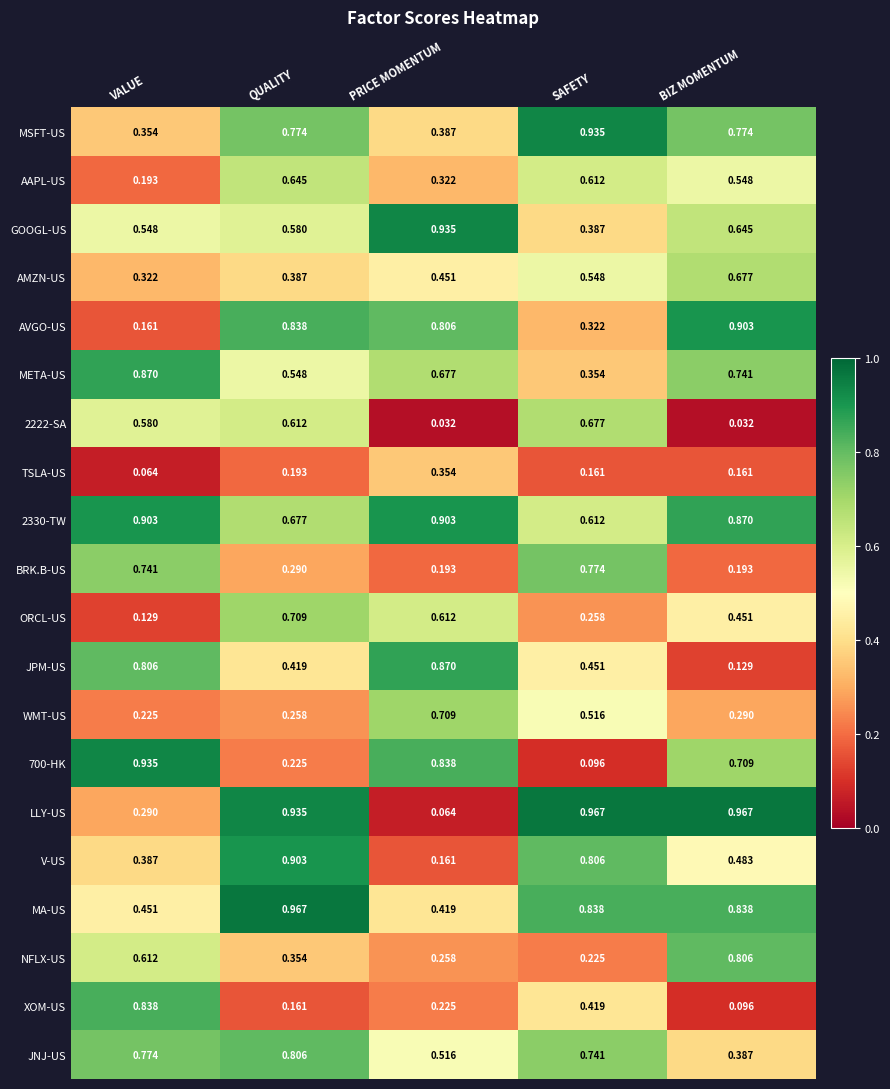

At how many categories does at least one series exceed 0?

5